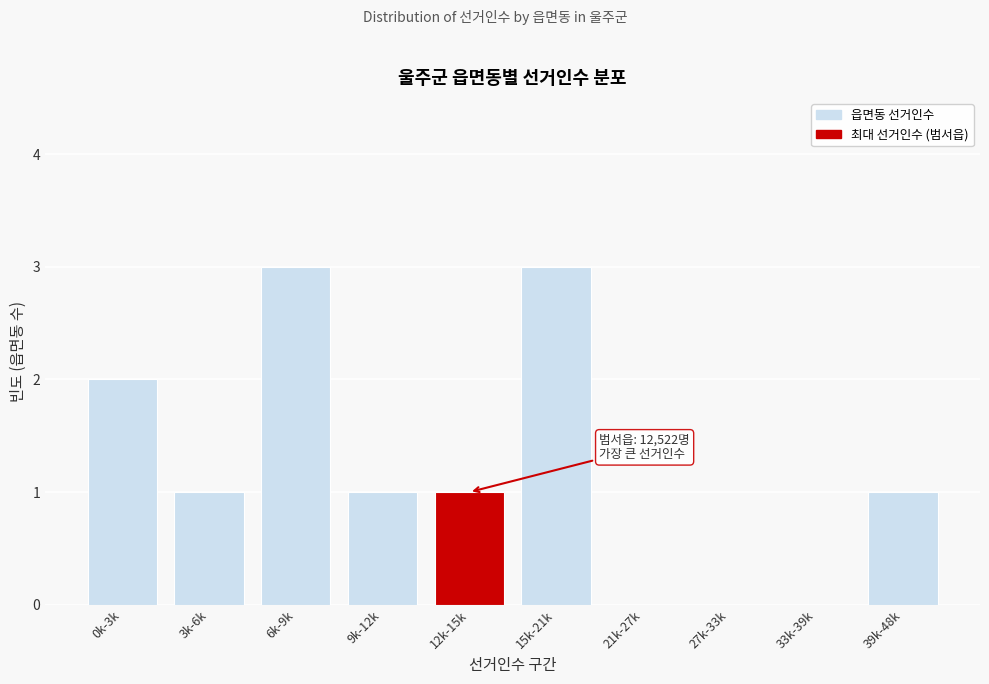

Reading left to right, what are all the values shown in this chart?

0k-3k=2	3k-6k=1	6k-9k=3	9k-12k=1	12k-15k=1	15k-21k=3	21k-27k=0	27k-33k=0	33k-39k=0	39k-48k=1